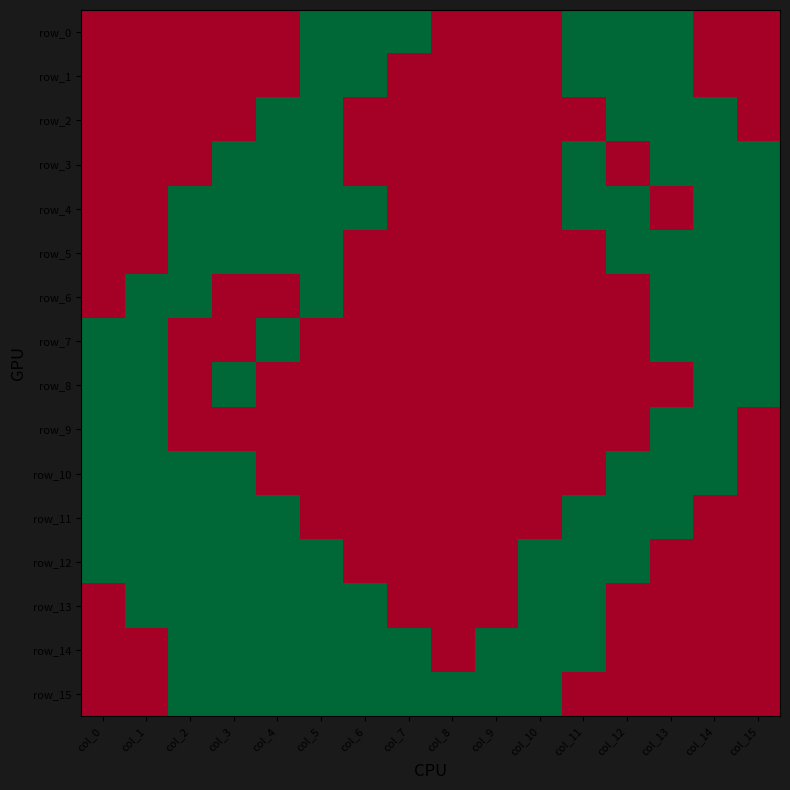

How many data points in row_15 are less than 1?

7